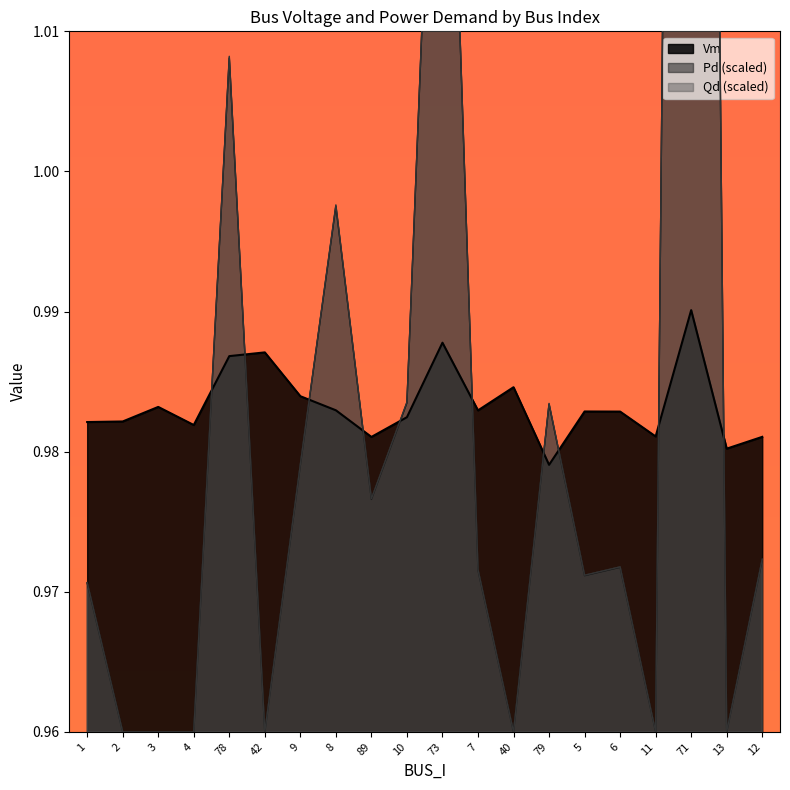

Which series has the widest spread of values?

Pd